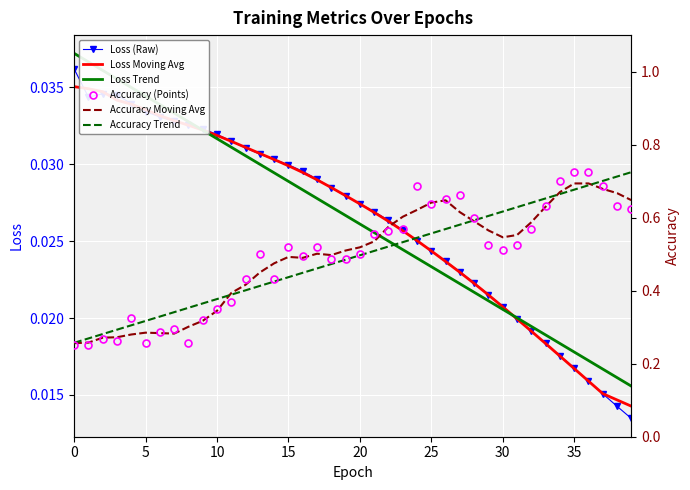

Where is Loss (Raw) nearest to the value 0?

39